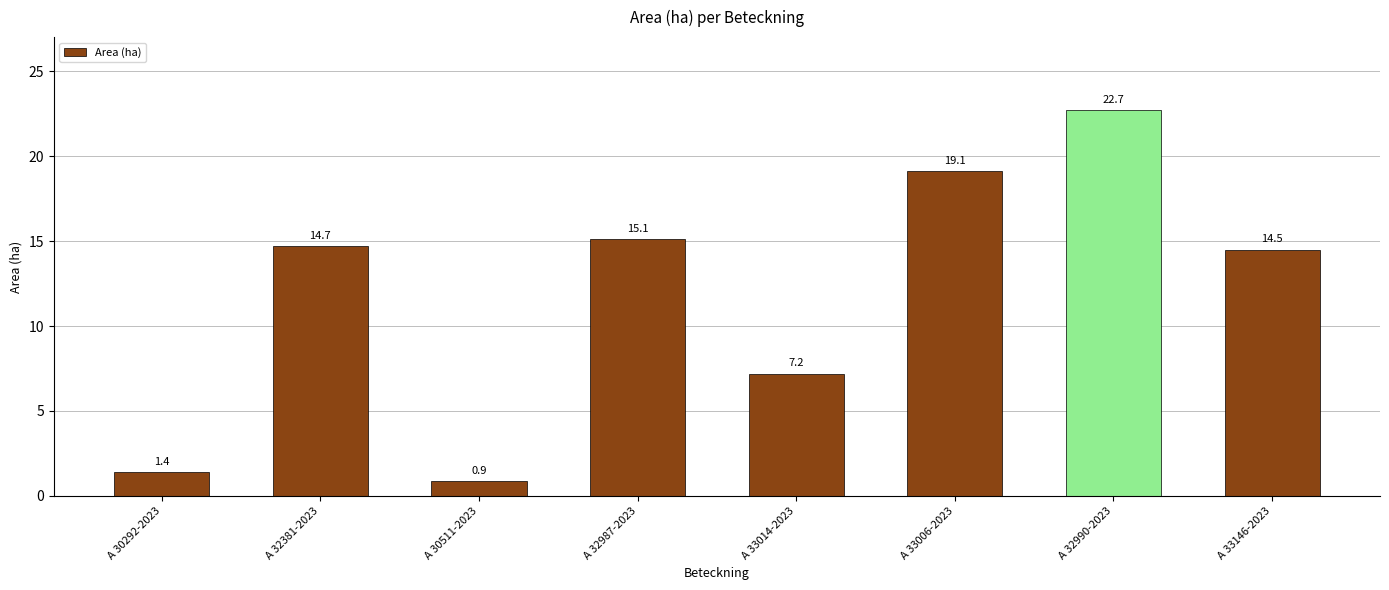

Reading left to right, extract all data points from this chart.

A 30292-2023=1.4	A 32381-2023=14.7	A 30511-2023=0.9	A 32987-2023=15.1	A 33014-2023=7.2	A 33006-2023=19.1	A 32990-2023=22.7	A 33146-2023=14.5